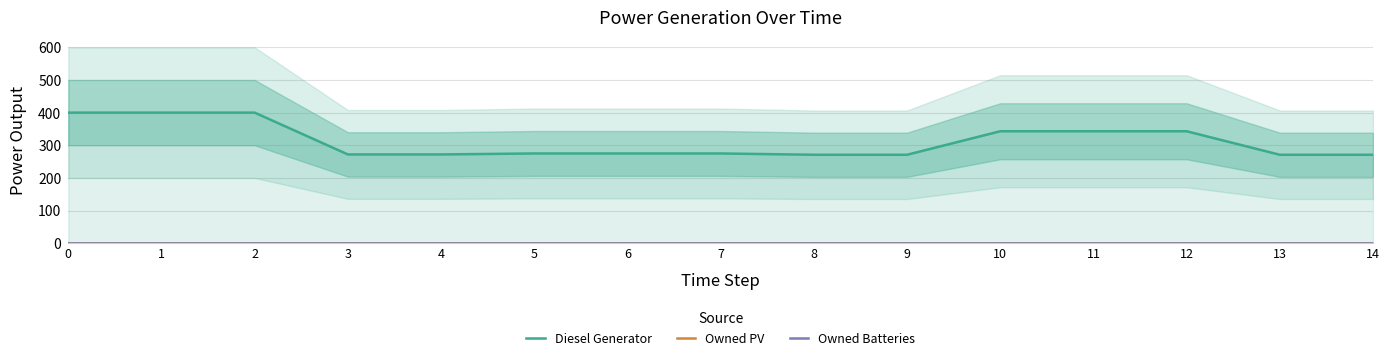

Reading left to right, transcribe all the data shown in this chart.

Diesel Generator: 0=400	1=400	2=400	3=272	4=272	5=275	6=275	7=275	8=271	9=271	10=343	11=343	12=343	13=271	14=271
Owned PV: 0=0	1=0	2=0	3=0	4=0	5=0	6=0	7=0	8=0	9=0	10=0	11=0	12=0	13=0	14=0
Owned Batteries: 0=0	1=0	2=0	3=0	4=0	5=0	6=0	7=0	8=0	9=0	10=0	11=0	12=0	13=0	14=0